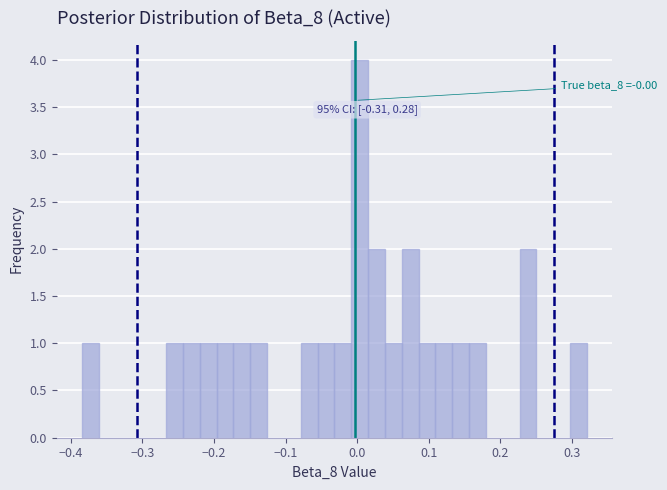

Around what value on the x-axis is the tallest bar? Give the approximate position of its centre, as read against the axis.

0.00